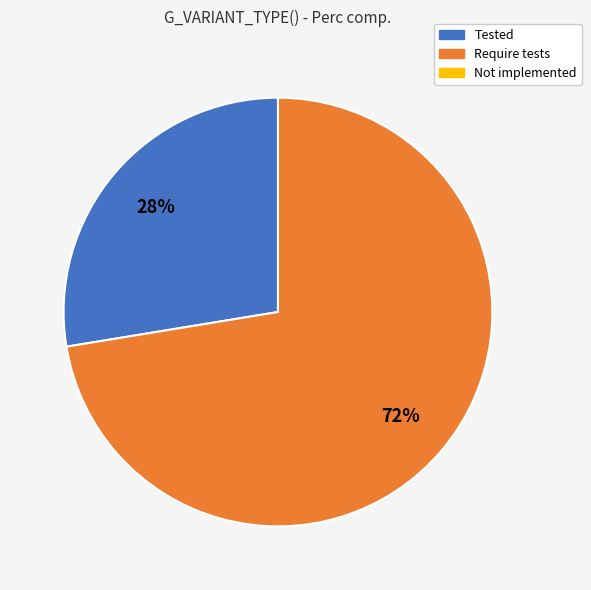

Is there a majority slice in this chart?

Yes